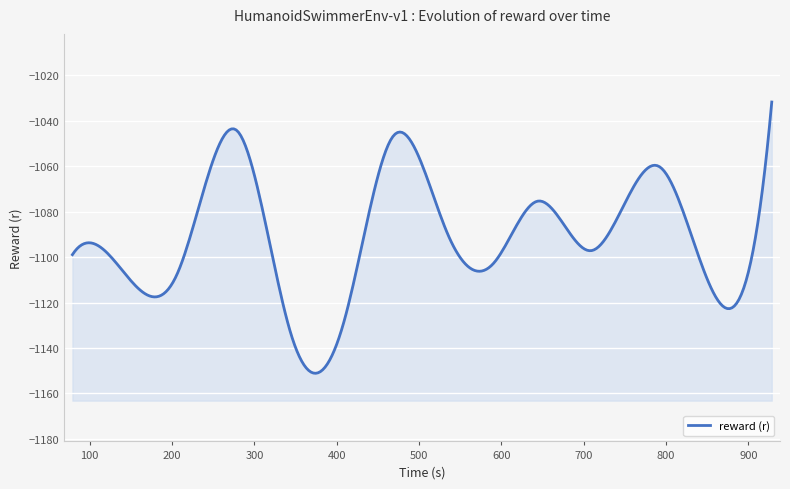

At which label is the value closest to -1082?

644.063517